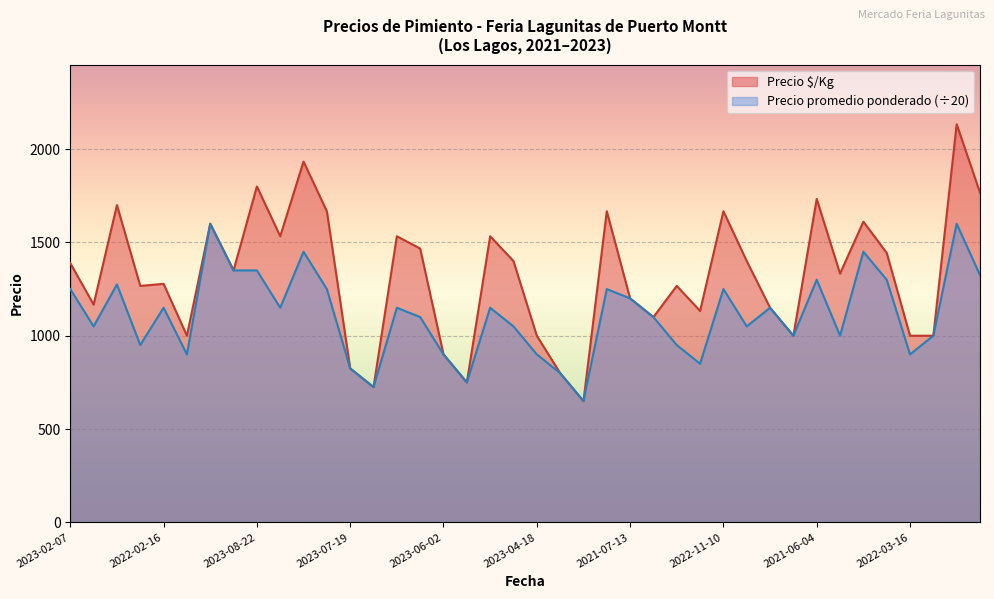

The value of Precio promedio ponderado (÷20) at 2023-04-18 is 900. True or false?

True